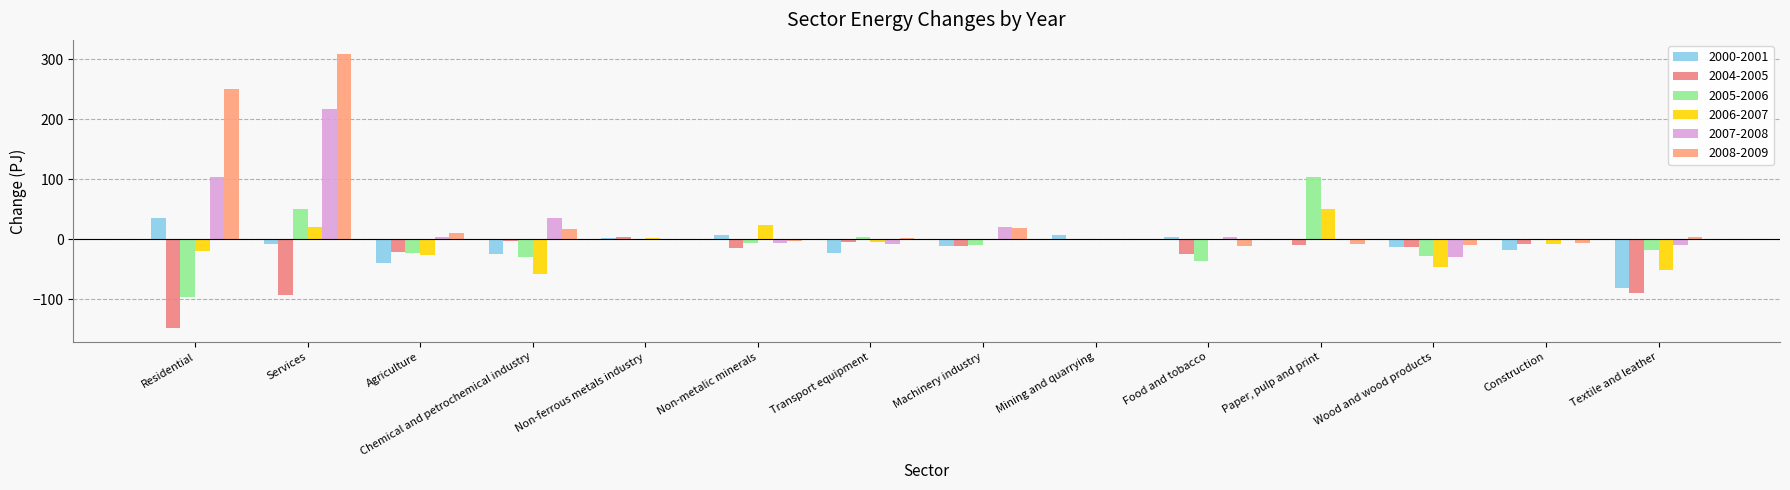

How many values in the 2008-2009 series exceed 1?

7